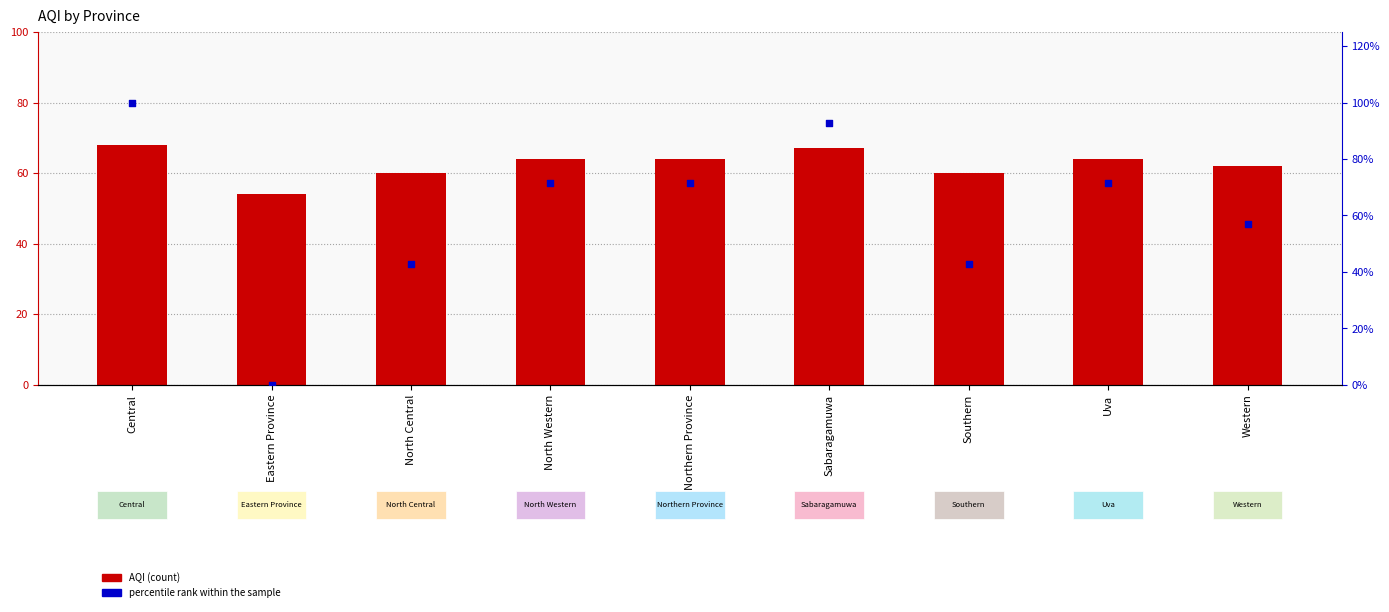

Is the value of percentile rank within the sample at Central greater than the value of AQI at Central?

Yes